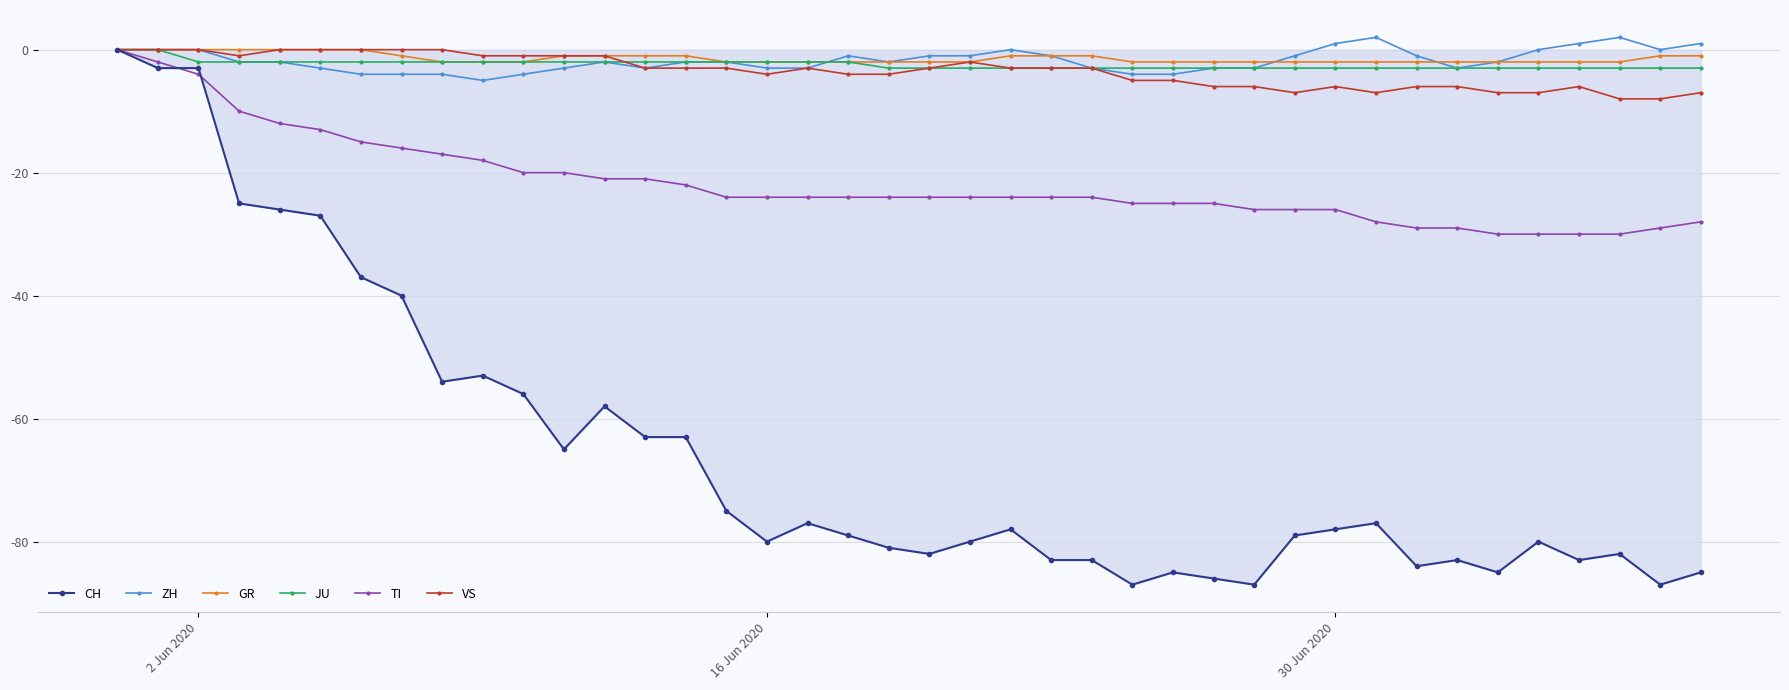

What is the smallest value displayed?

-87